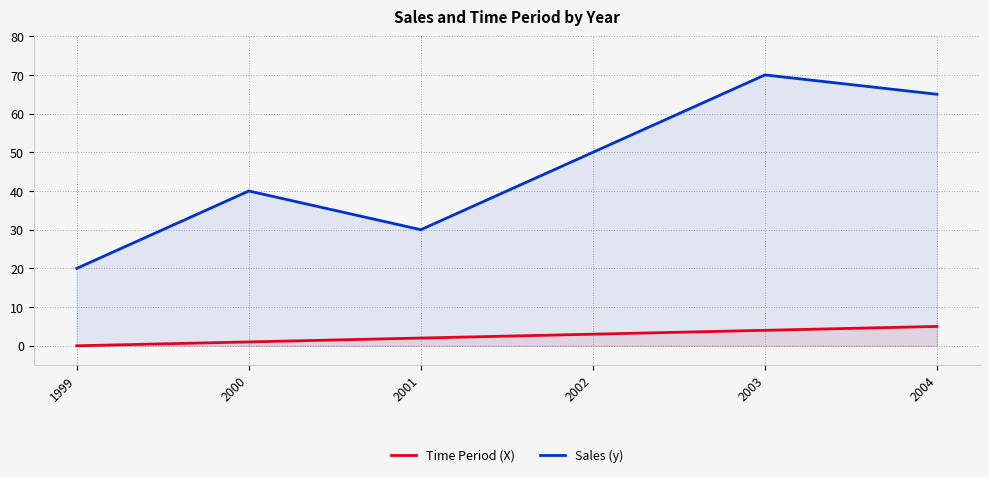

What is the total value across all series at 2000?

41